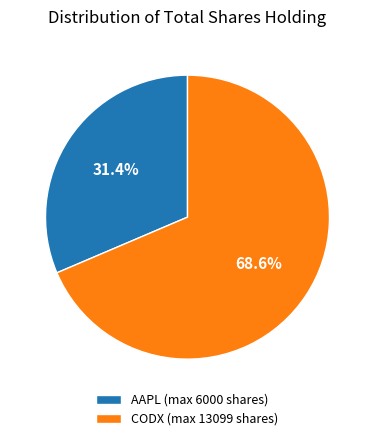

What is the ratio of the value at CODX (max 13099 shares) to the value at AAPL (max 6000 shares)?

2.2